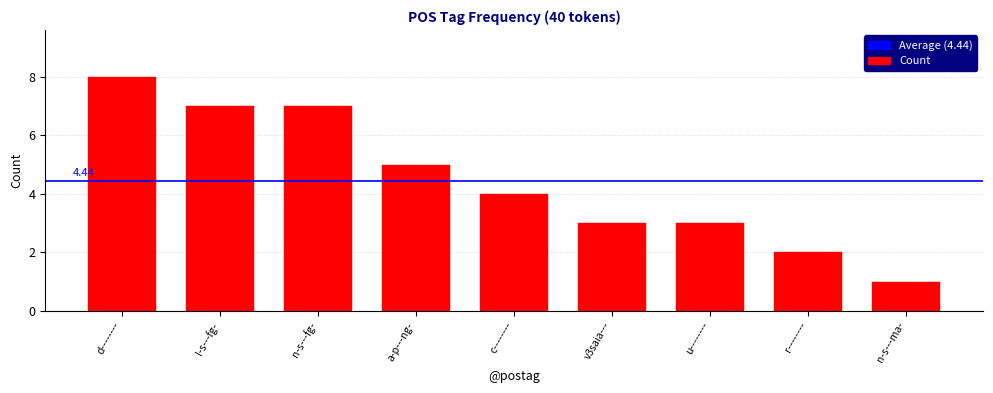

How many values are between 3 and 7?

6